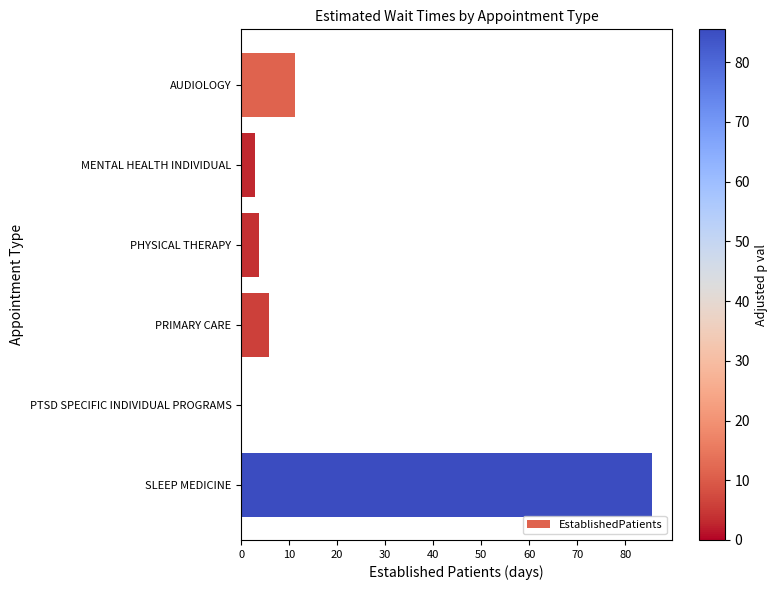

How many values exceed 5?

3